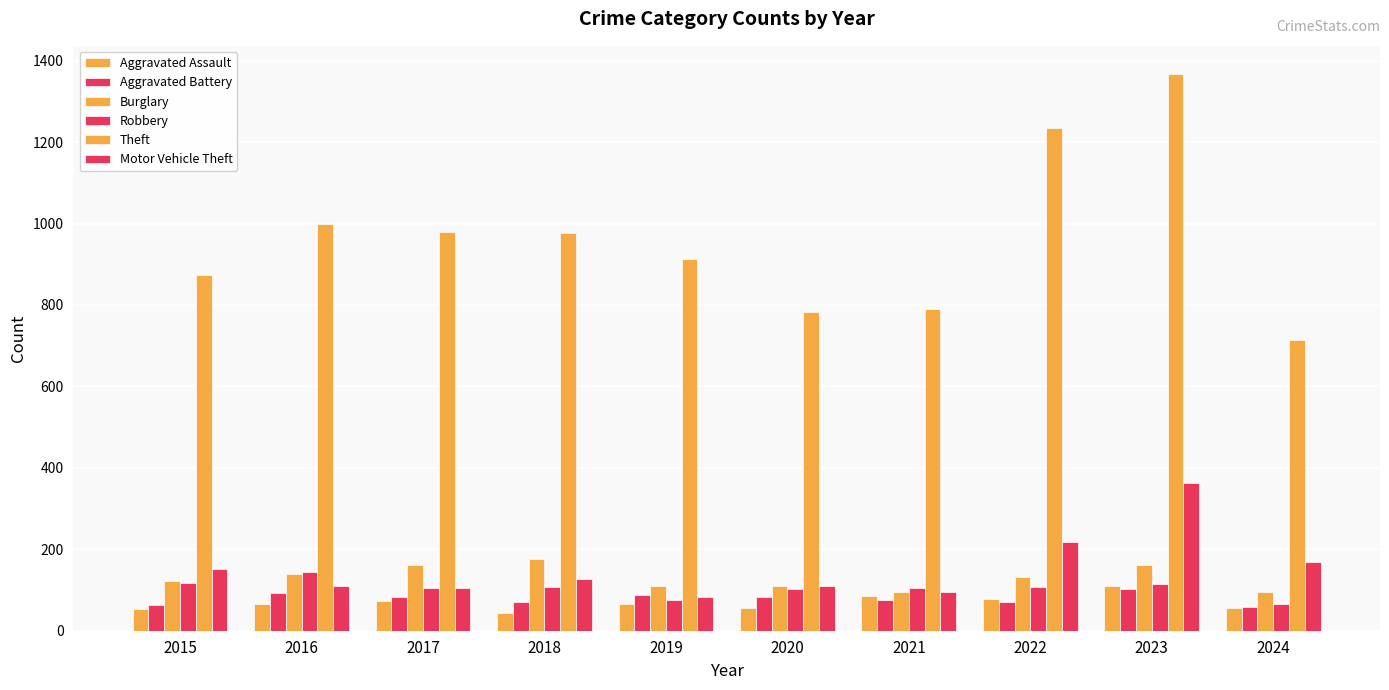

How many groups of bars are there?

10